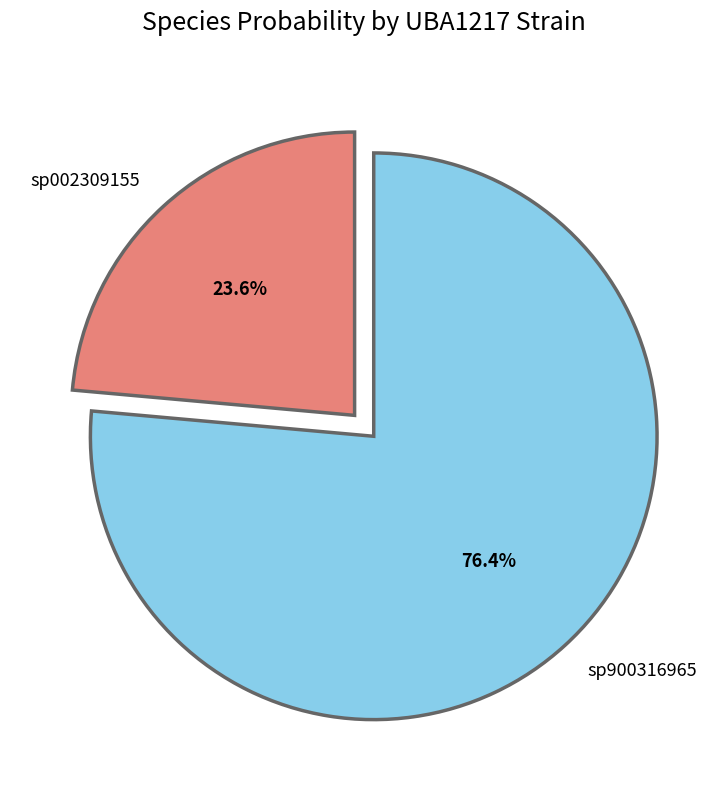

Which slice is the smallest?

sp002309155